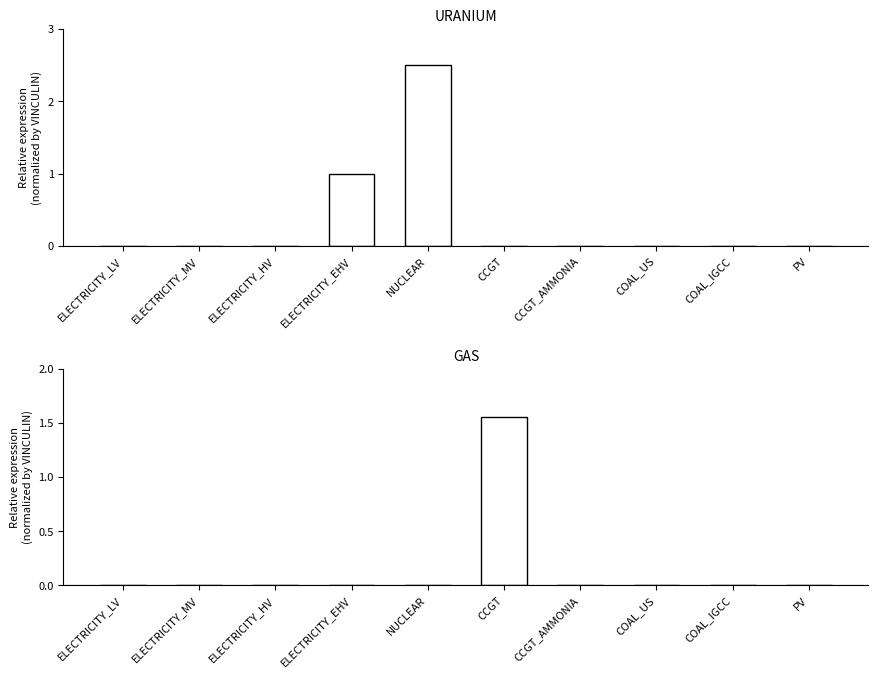

The GAS series shows -0.6 at PV. True or false?

False